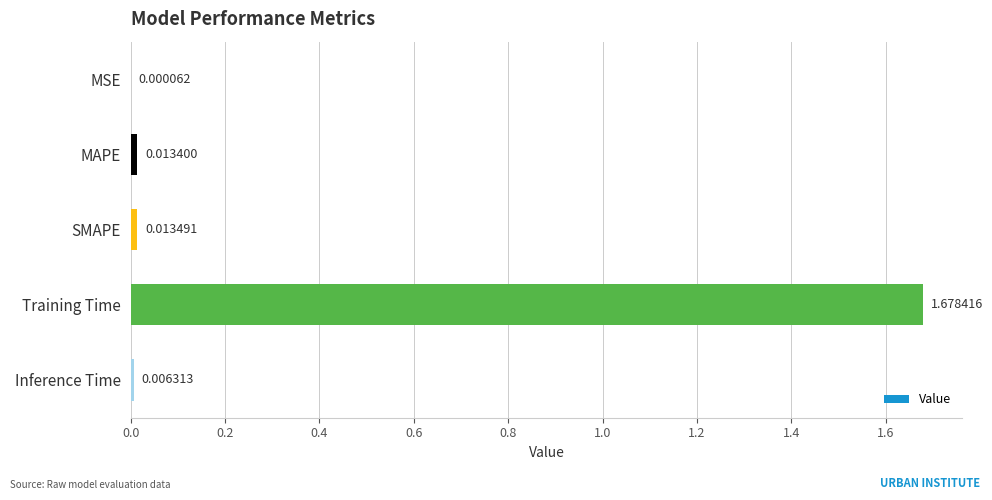

Which label corresponds to the largest value in the chart?

Training Time